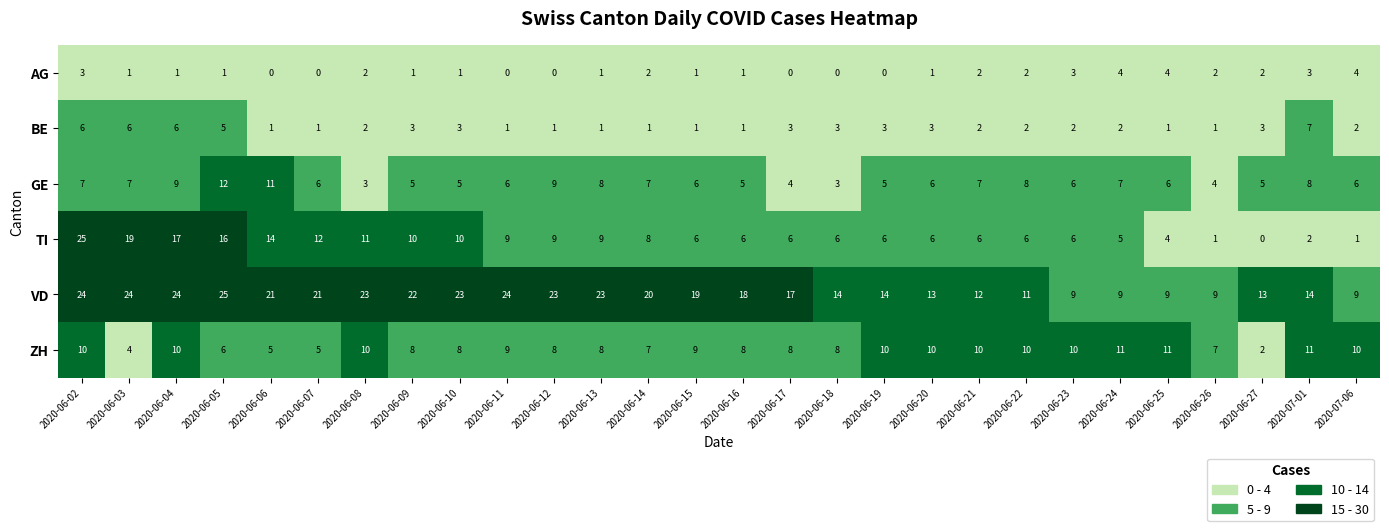

What is the difference between the highest and lowest values at 2020-06-06?

21